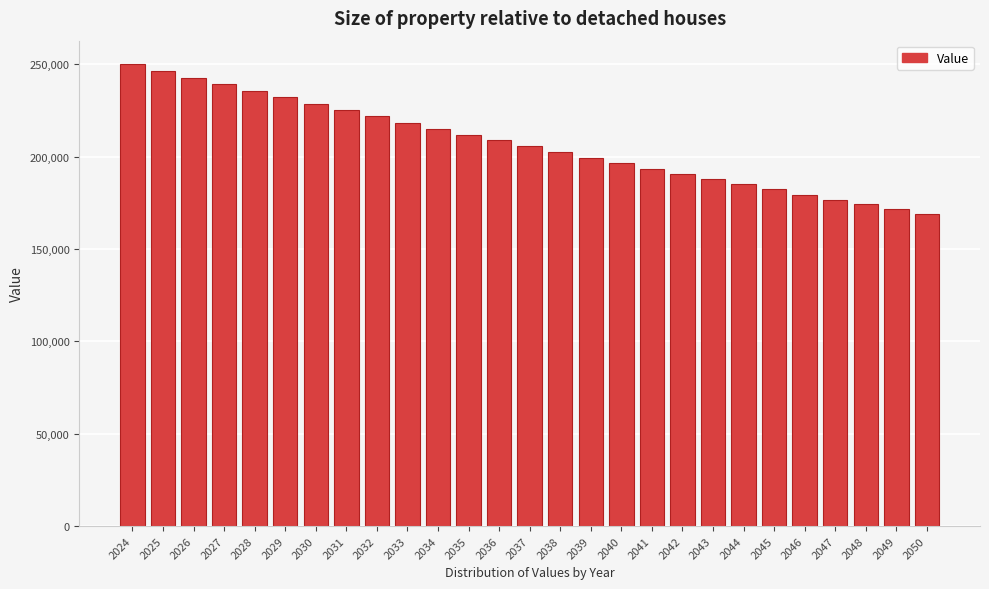

Reading left to right, what are all the values shown in this chart?

250240.0	246486.4	242789.1	239147.3	235560.1	232026.7	228546.3	225118.1	221741.3	218415.2	215138.9	211911.9	208733.2	205602.2	202518.2	199480.4	196488.2	193540.9	190637.7	187778.2	184961.5	182187.1	179454.3	176762.5	174111.0	171499.4	168926.9